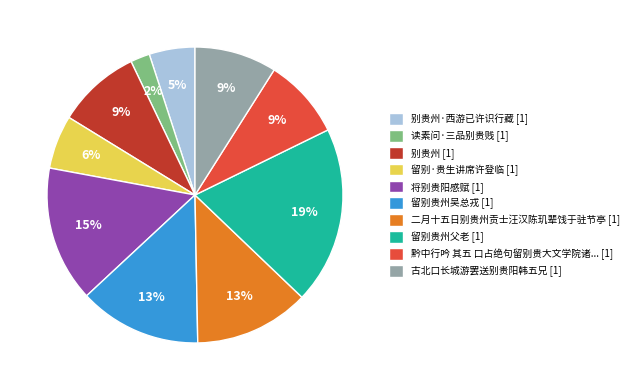

Count the number of slices in the pie.

10